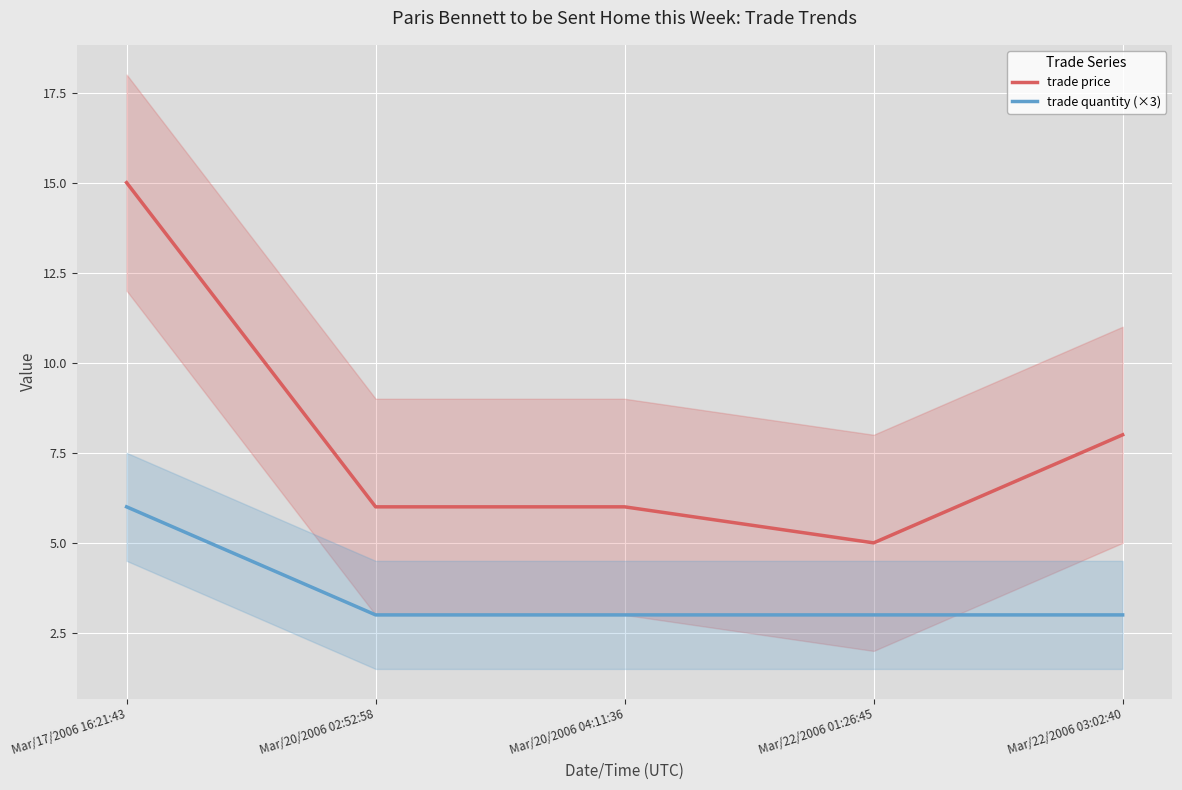

What is the label of the 2nd point from the right?

Mar/22/2006 01:26:45